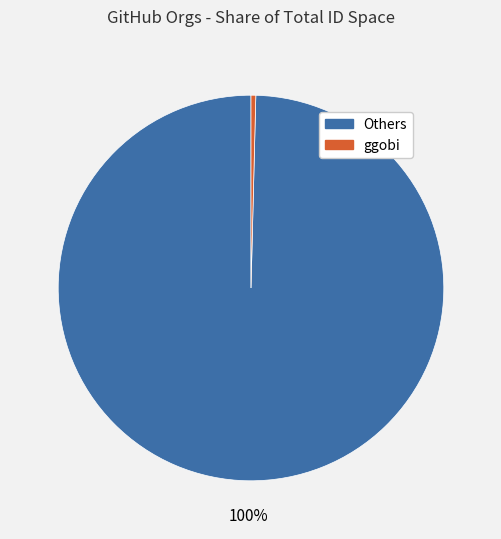

What percentage is the Others slice, to the nearest percent?

100%